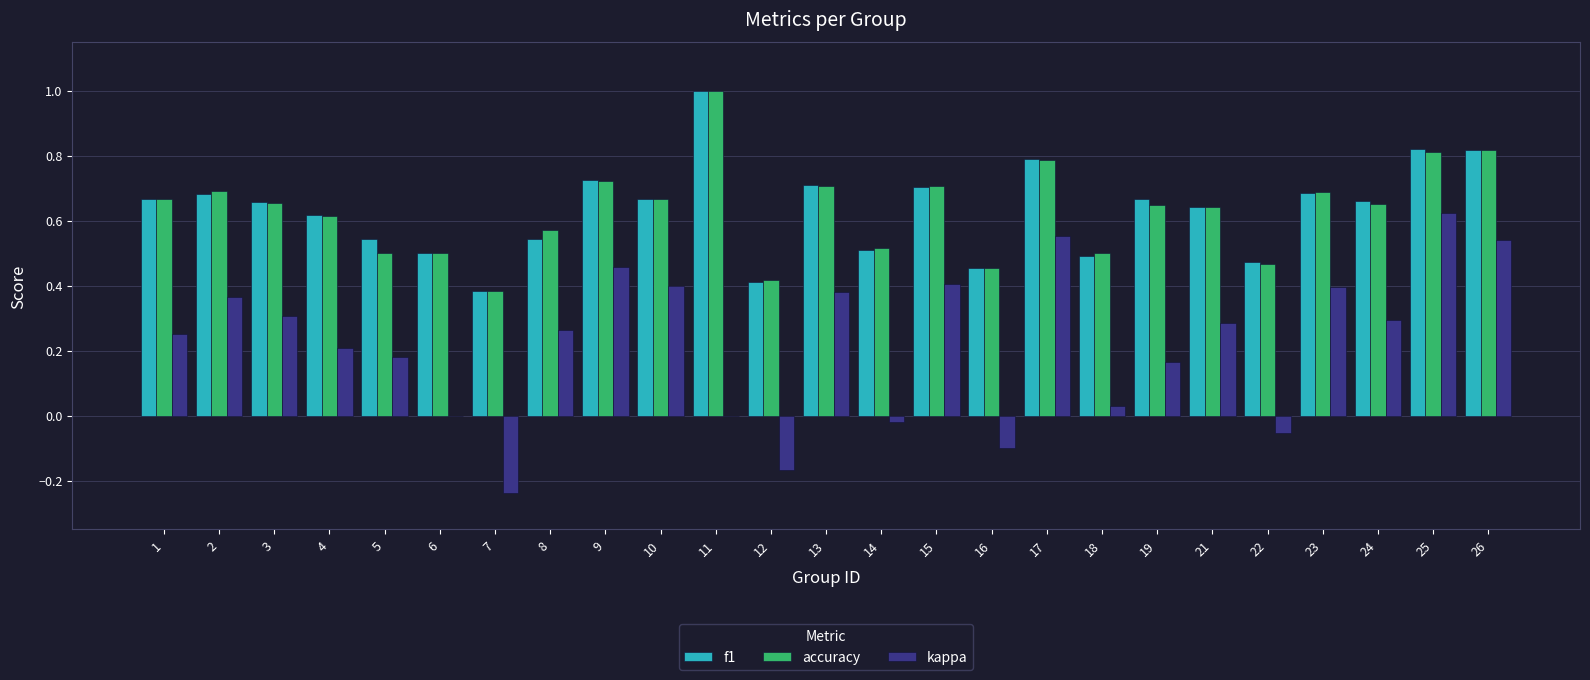

The accuracy series shows 1.0 at 11. True or false?

True